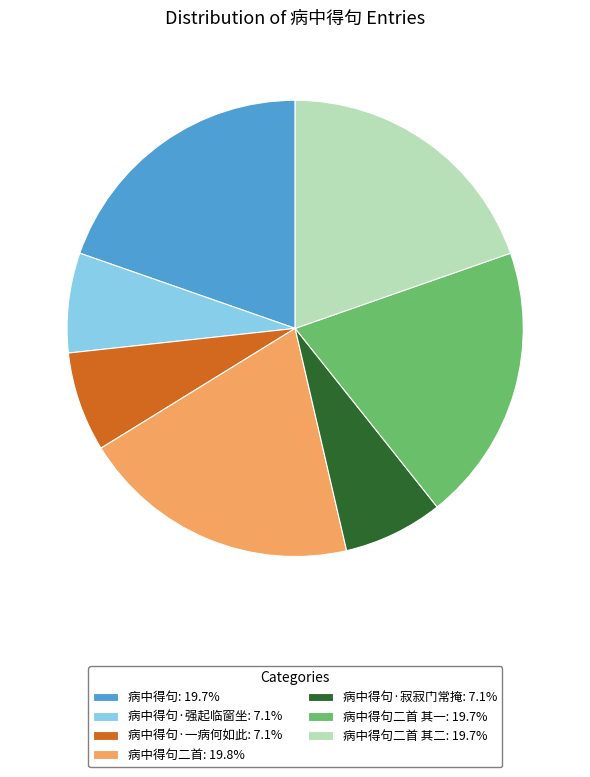

Does 病中得句·一病何如此: 7.1% account for over 50% of the chart?

No